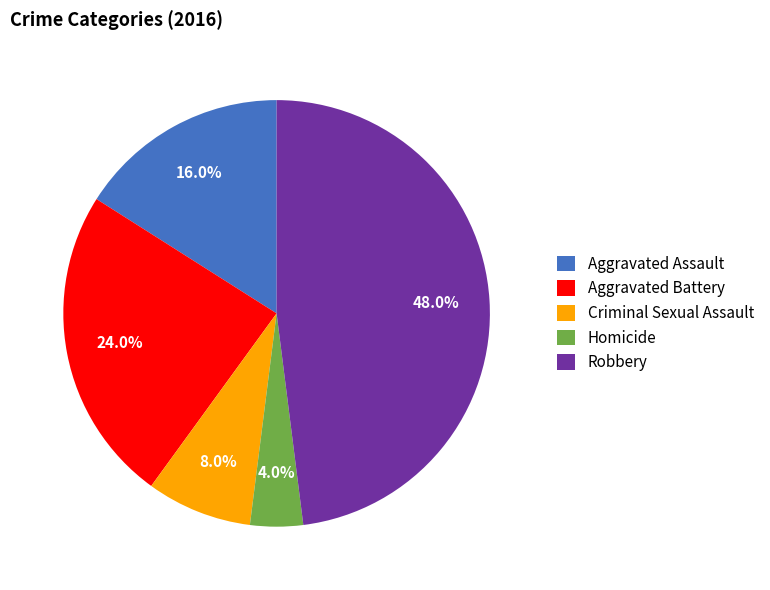

How many slices are in this pie chart?

5